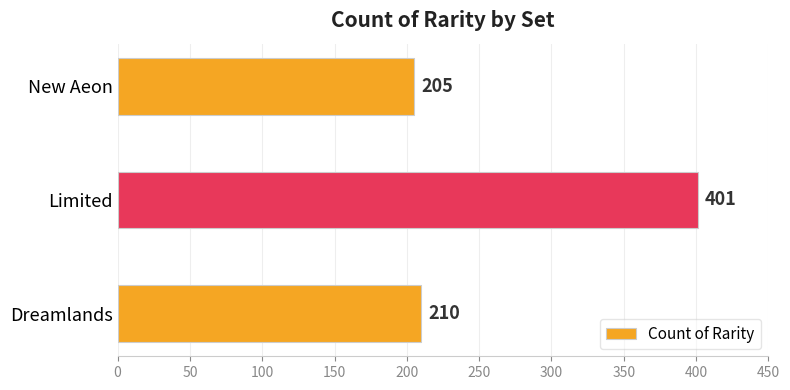

What is the maximum value shown in the chart?

401